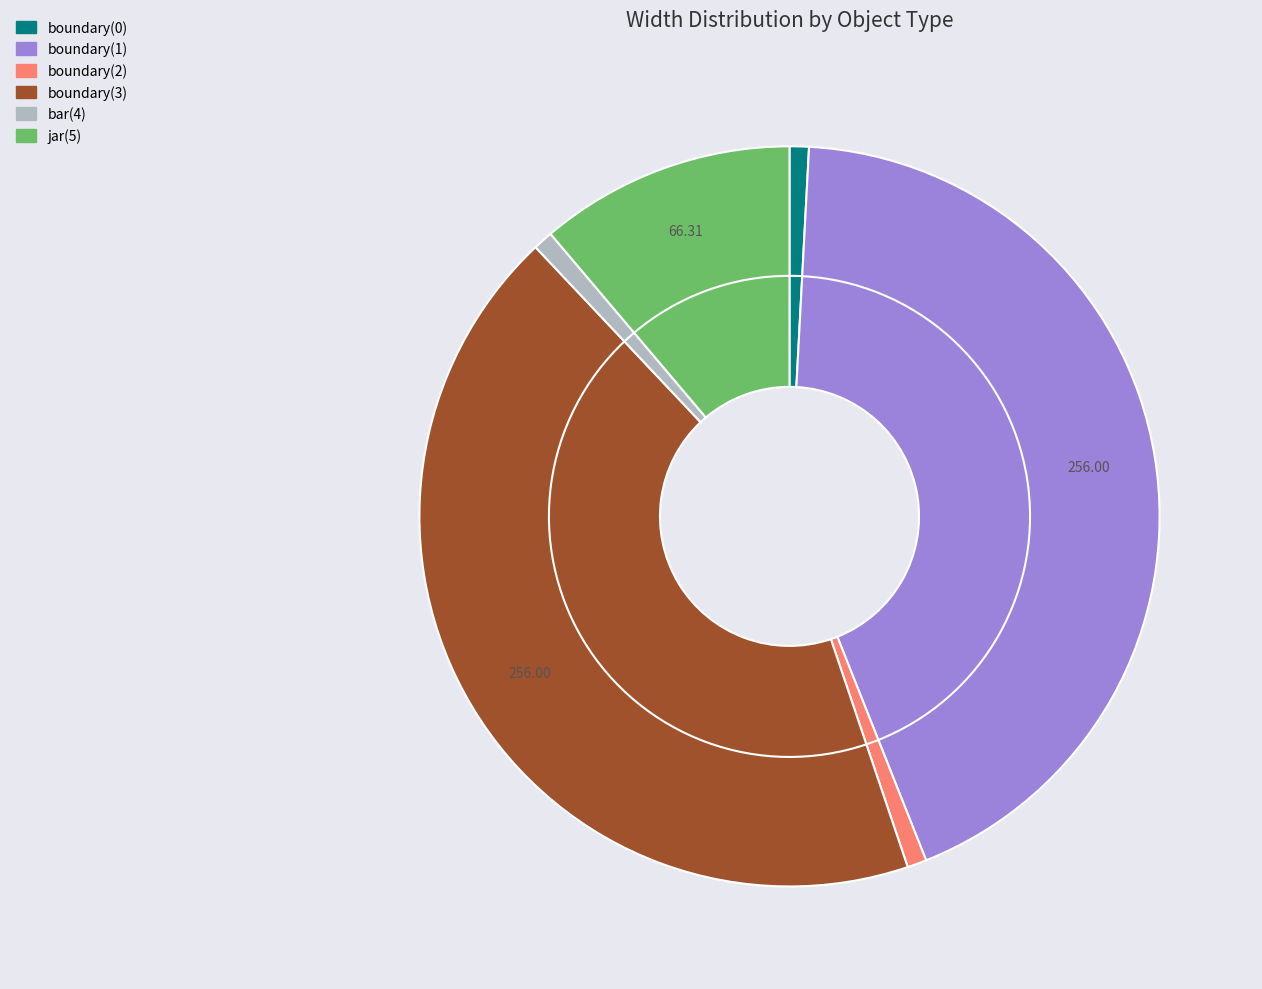

What is the largest slice in the pie chart?

boundary(1)